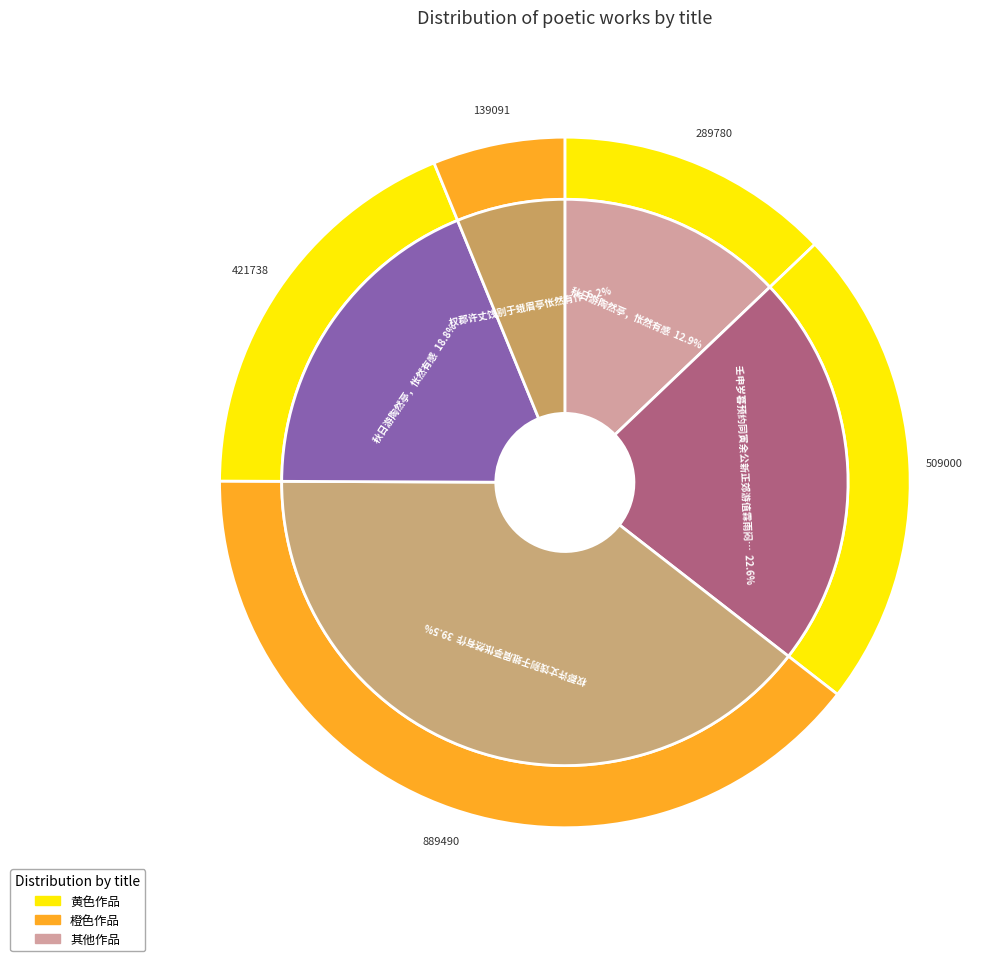

True or false: 权郡许丈饯别于蛾眉亭怅然有作 accounts for 1% of the total.

False